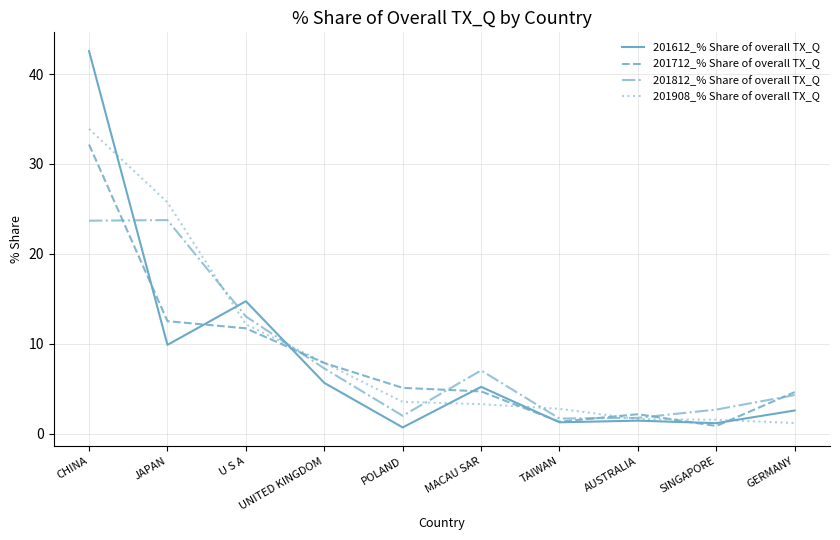

What are all the series names shown in the legend?

201612_% Share of overall TX_Q, 201712_% Share of overall TX_Q, 201812_% Share of overall TX_Q, 201908_% Share of overall TX_Q